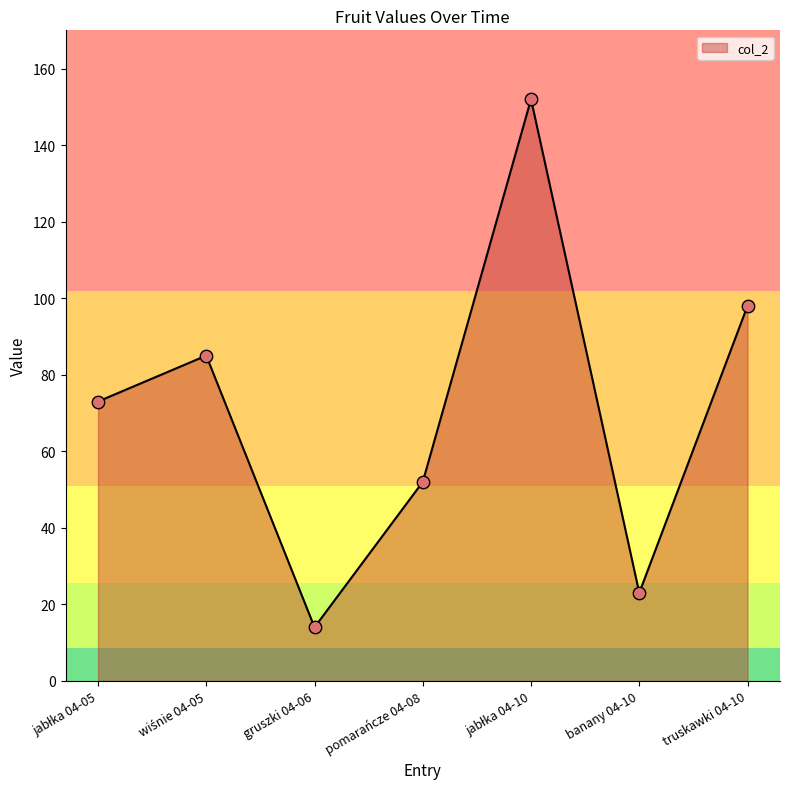

What is the ratio of the value at gruszki 04-06 to the value at banany 04-10?

0.6